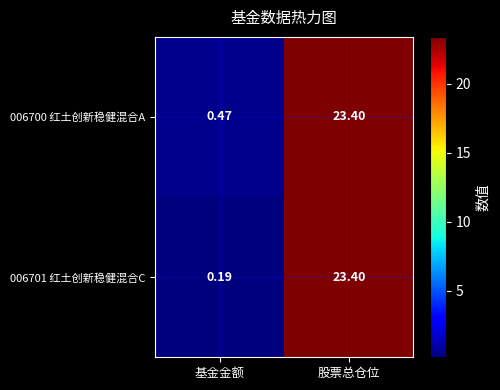

List the labels in order of 006700 红土创新稳健混合A value, smallest first.

基金金额, 股票总仓位